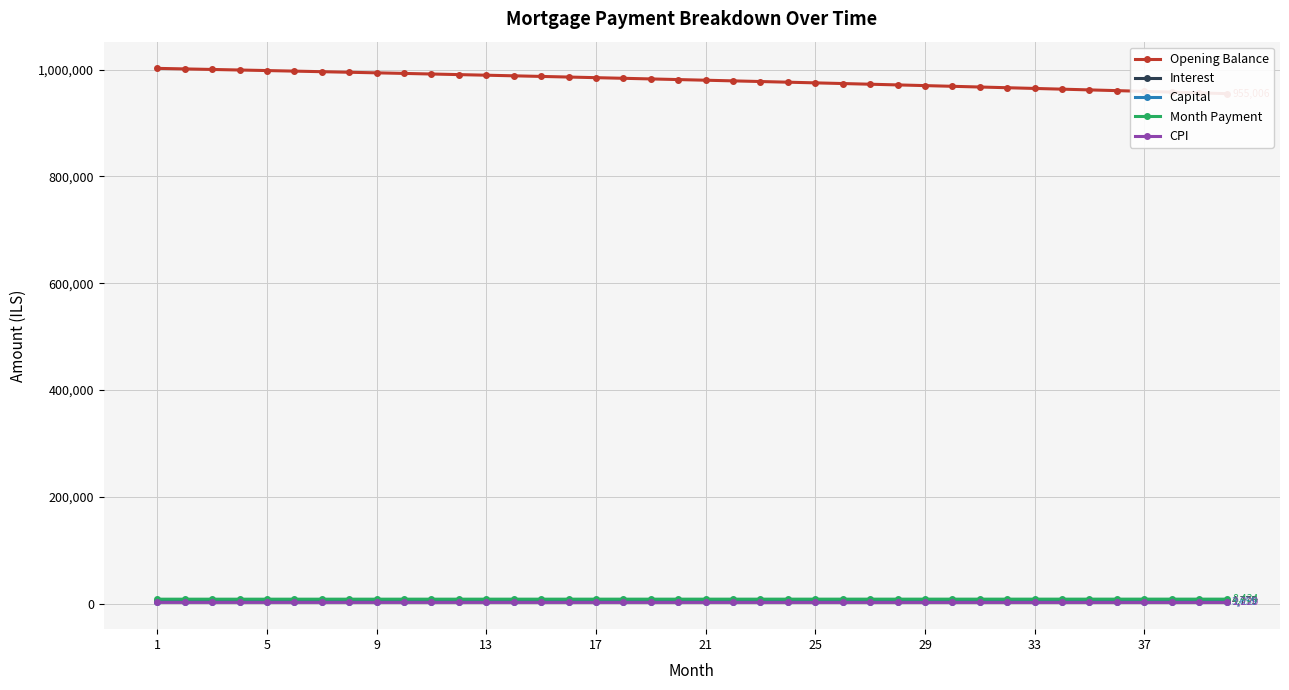

Reading left to right, transcribe all the data shown in this chart.

Opening Balance: 1002333.3	1001323.2	1000302.9	999272.4	998231.6	997180.6	996119.2	995047.4	993965.2	992872.5	991769.3	990655.5	989531.2	988396.2	987250.5	986094.1	984927.0	983749.0	982560.2	981360.4	980149.7	978928.0	977695.3	976451.5	975196.6	973930.5	972653.1	971364.5	970064.7	968753.4	967430.7	966096.6	964751.1	963393.9	962025.2	960644.8	959252.8	957849.1	956433.5	955006.2
Interest: 5011.7	5006.6	5001.5	4996.4	4991.2	4985.9	4980.6	4975.2	4969.8	4964.4	4958.9	4953.3	4947.7	4942.0	4936.2	4930.5	4924.6	4918.7	4912.8	4906.8	4900.8	4894.6	4888.5	4882.3	4876.0	4869.6	4863.3	4856.8	4850.3	4843.8	4837.1	4830.5	4823.8	4817.0	4810.1	4803.2	4796.3	4789.2	4782.2	4775.0
Capital: 3341.1	3348.9	3356.7	3364.6	3372.4	3380.3	3388.2	3396.1	3404.0	3411.9	3419.9	3427.9	3435.9	3443.9	3451.9	3460.0	3468.1	3476.1	3484.3	3492.4	3500.5	3508.7	3516.9	3525.1	3533.3	3541.6	3549.8	3558.1	3566.4	3574.7	3583.1	3591.4	3599.8	3608.2	3616.6	3625.1	3633.5	3642.0	3650.5	3659.0
Month Payment: 8352.8	8355.5	8358.2	8360.9	8363.6	8366.2	8368.8	8371.3	8373.8	8376.3	8378.7	8381.1	8383.5	8385.9	8388.2	8390.5	8392.7	8394.9	8397.1	8399.2	8401.3	8403.3	8405.4	8407.4	8409.3	8411.2	8413.1	8414.9	8416.7	8418.5	8420.2	8421.9	8423.6	8425.2	8426.8	8428.3	8429.8	8431.3	8432.7	8434.1
CPI: 2331.0	2328.6	2326.2	2323.8	2321.3	2318.9	2316.4	2313.8	2311.3	2308.7	2306.2	2303.5	2300.9	2298.2	2295.5	2292.8	2290.1	2287.3	2284.5	2281.7	2278.8	2276.0	2273.1	2270.2	2267.2	2264.2	2261.2	2258.2	2255.2	2252.1	2249.0	2245.8	2242.7	2239.5	2236.3	2233.1	2229.8	2226.5	2223.2	2219.8